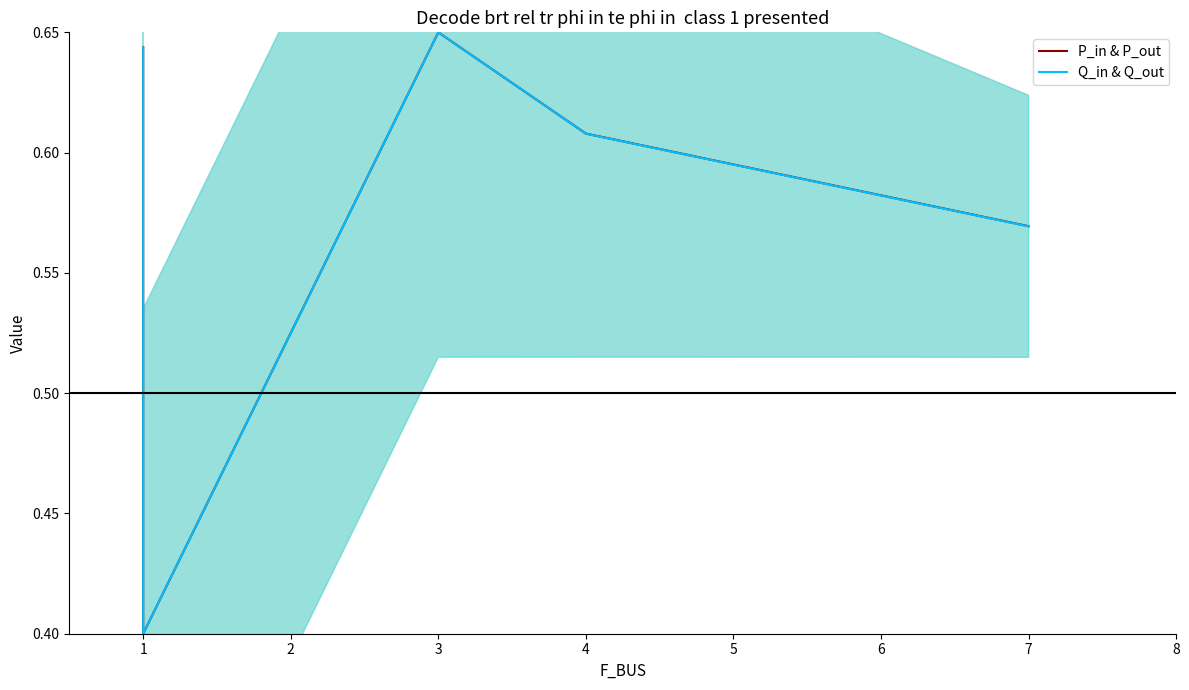

Count the number of categories in the chart.

5